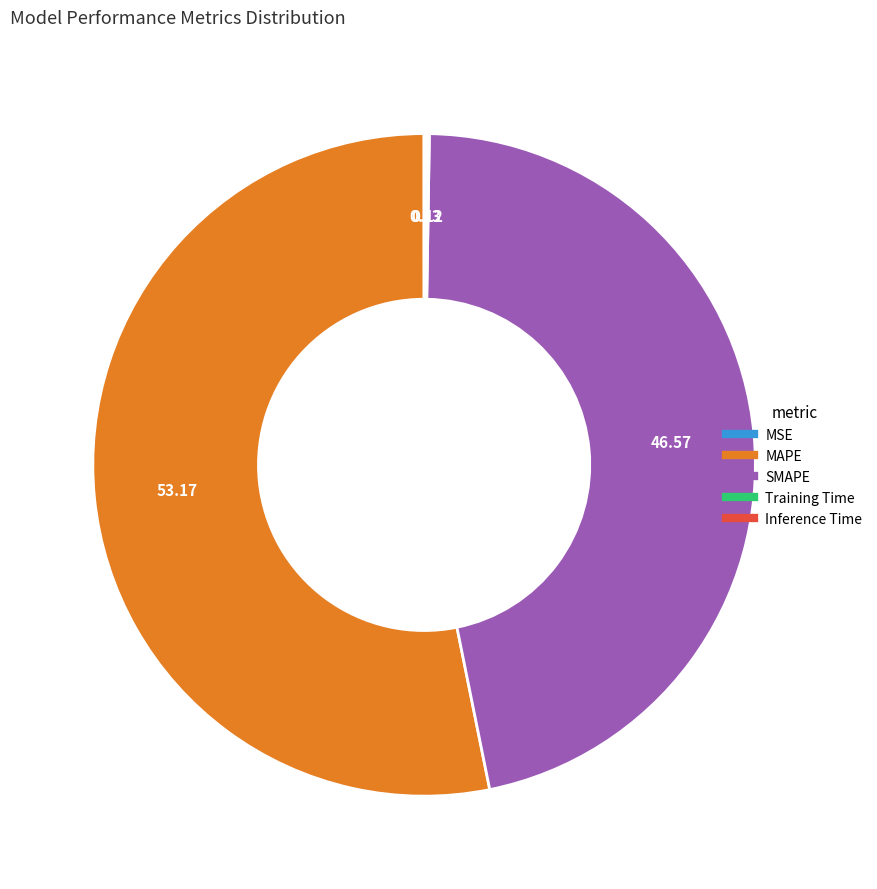

Which slice is the largest?

MAPE